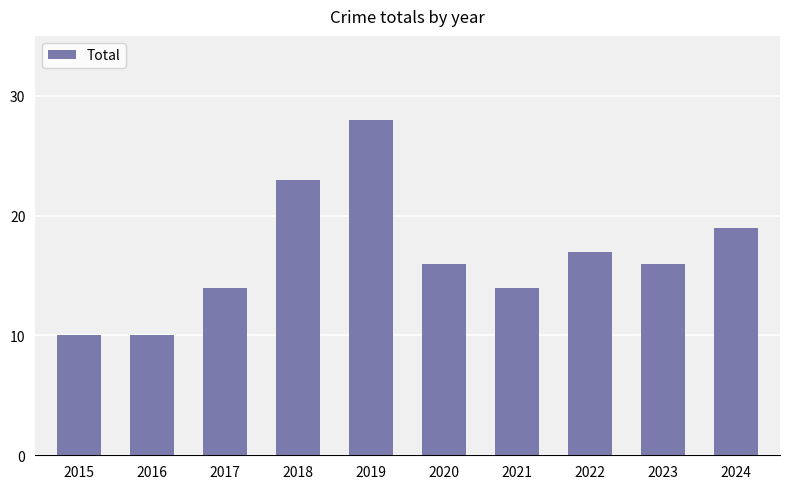

What is the value of the 3rd bar from the left?

14